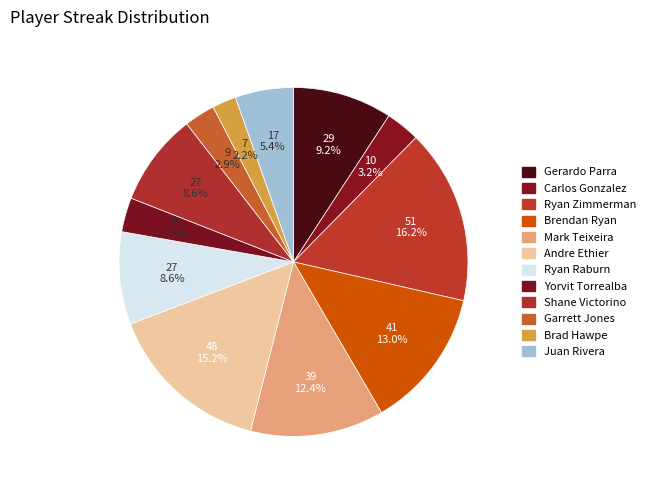

Is there any slice that represents more than half of the pie?

No